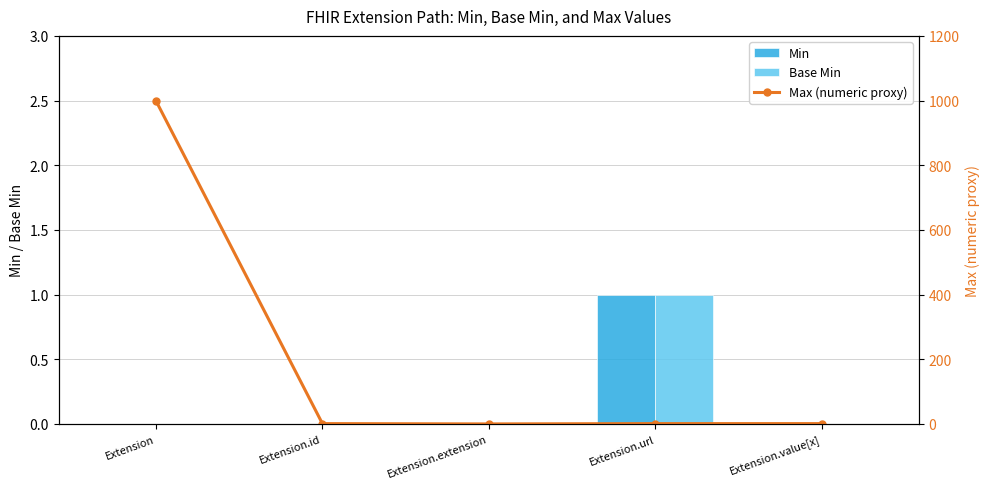

Which series has the largest range (max minus min)?

Max (numeric proxy)